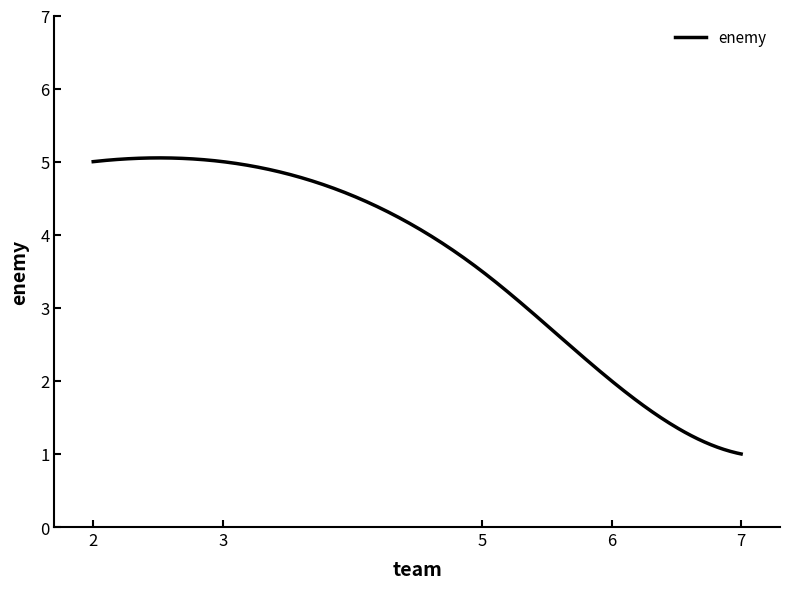

What is the minimum value shown in the chart?

1.0